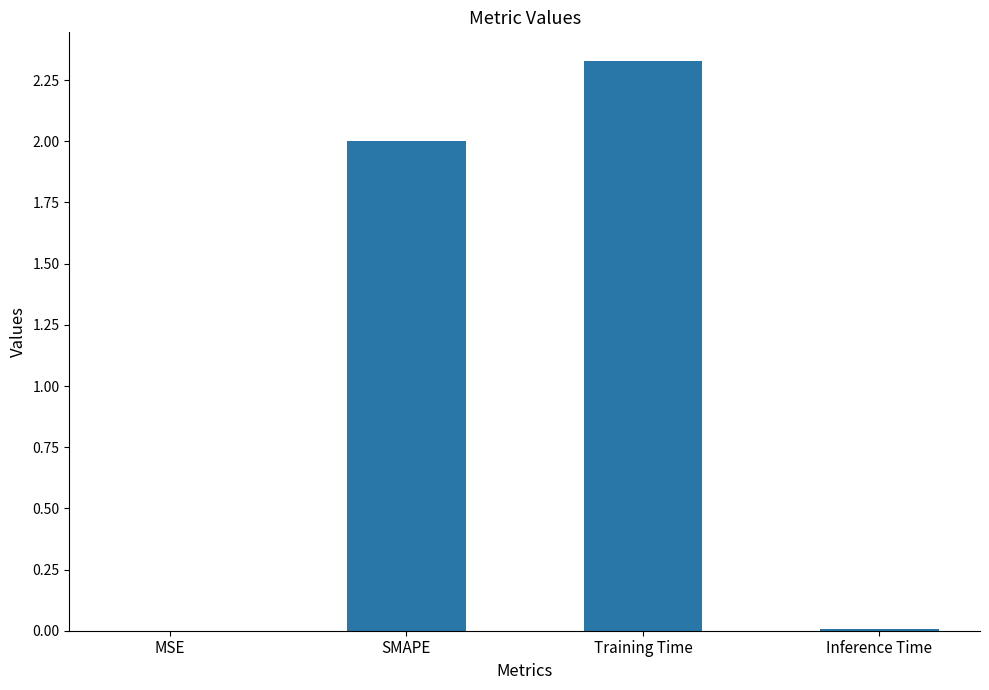

Which label corresponds to the largest value in the chart?

Training Time